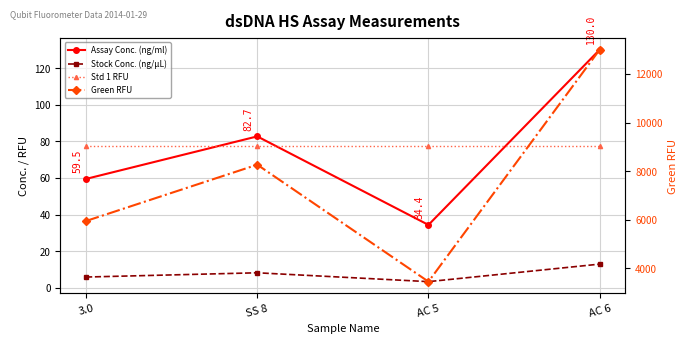

Rank the series at AC 5 from lowest to highest value.

Stock Conc. (ng/µL), Assay Conc. (ng/ml), Std 1 RFU, Green RFU